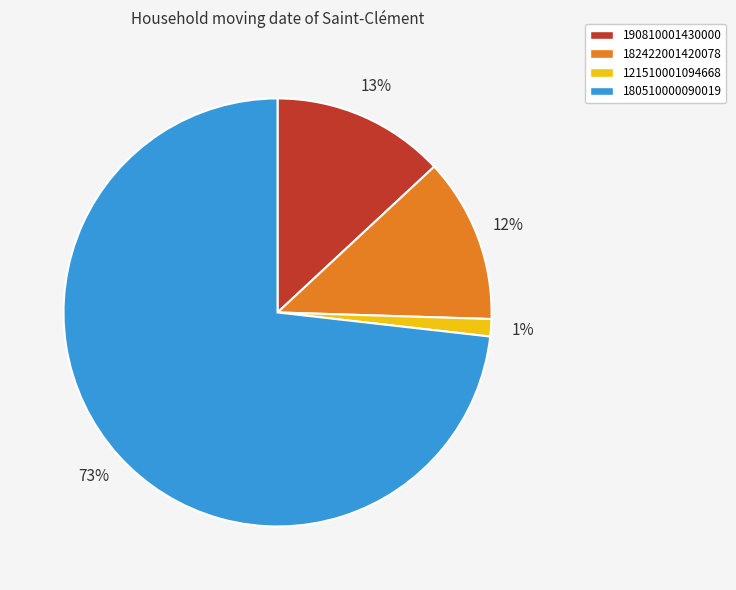

How many segments does this pie chart have?

4